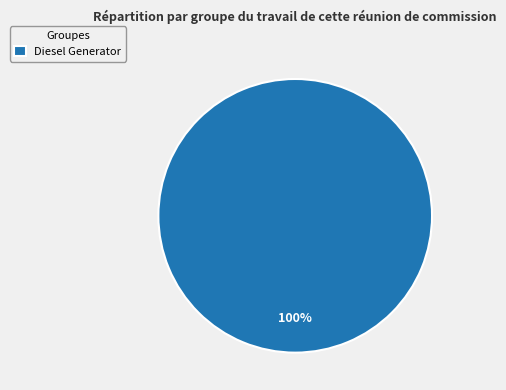

To the nearest percent, what percentage of the pie is Diesel Generator?

100%